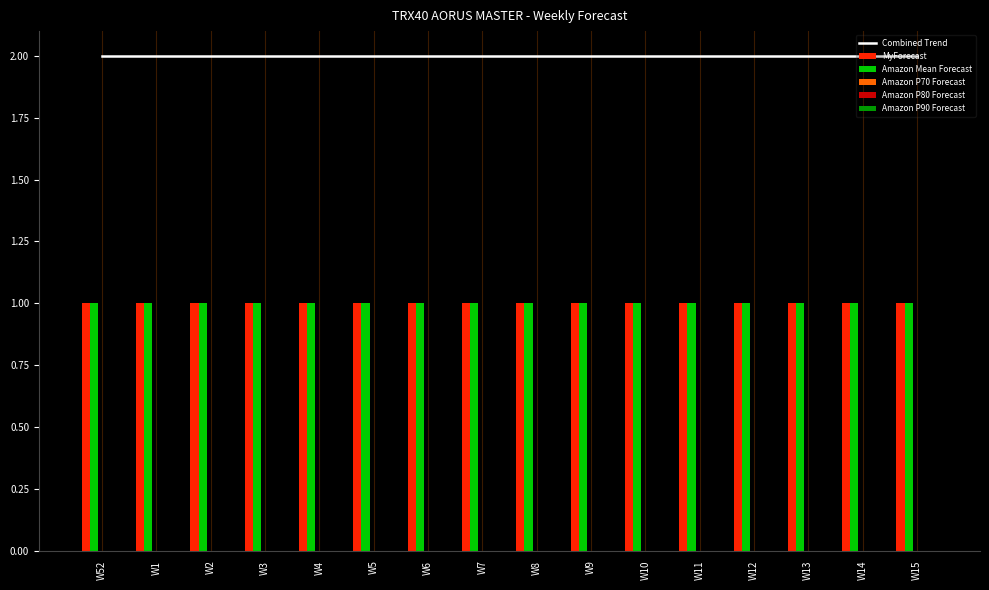

List the series in order of their peak value, lowest first.

Amazon P70 Forecast, Amazon P80 Forecast, Amazon P90 Forecast, MyForecast, Amazon Mean Forecast, Combined Trend